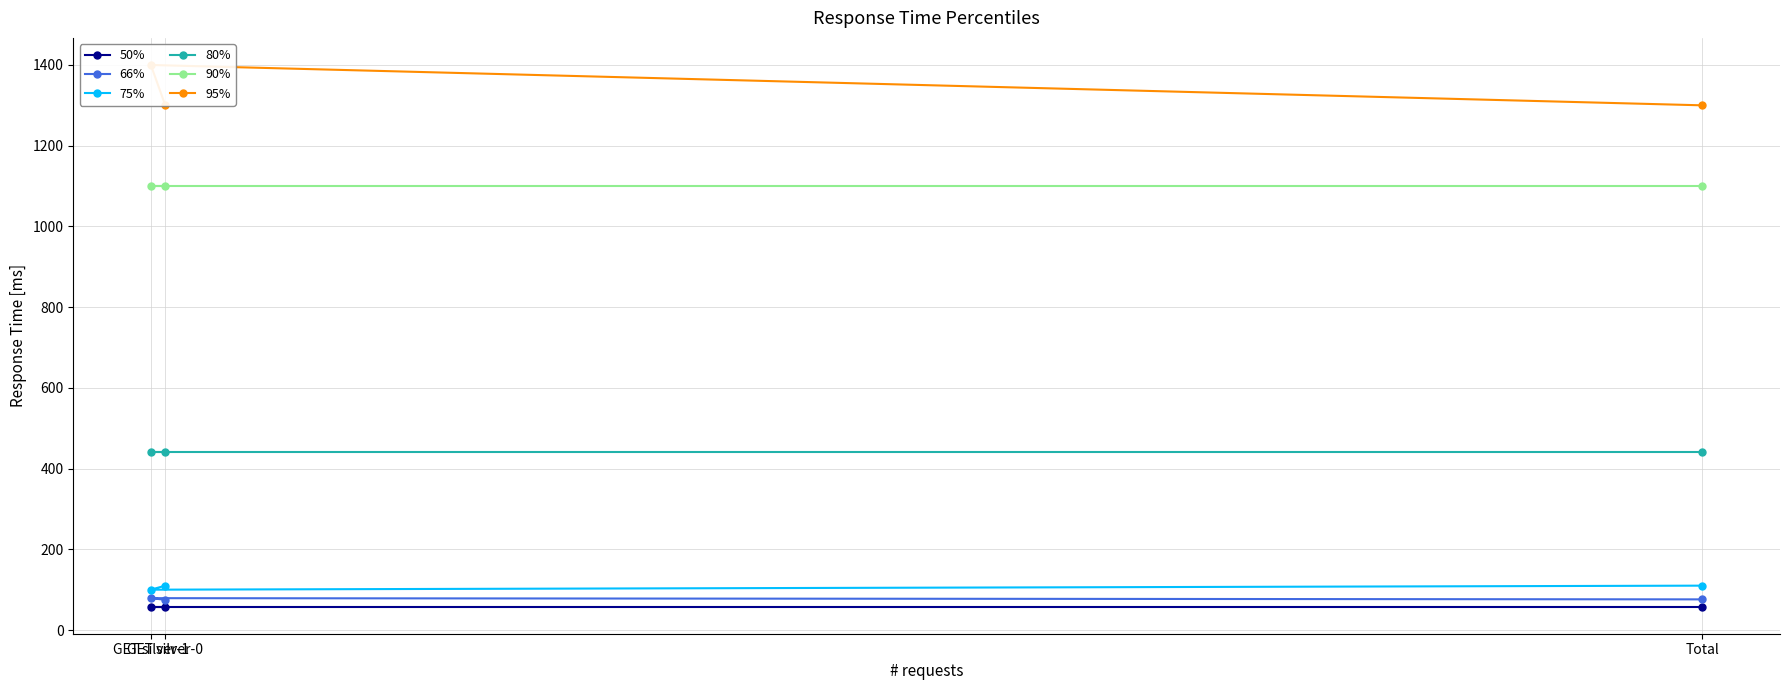

What is the label of the 3rd point from the right?

GET silver-0